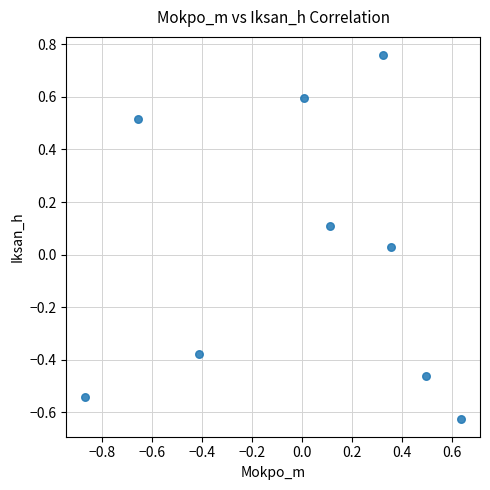

What is the range of Y values (max minus min)?

1.4